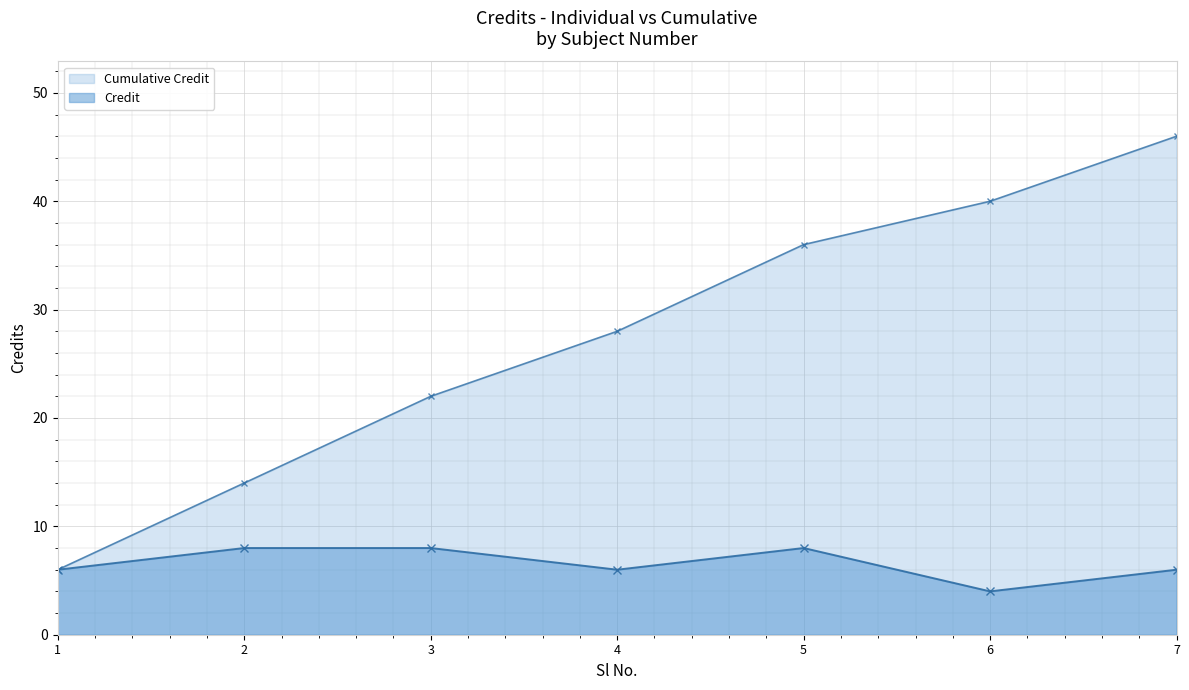

At which label is the value closest to 6?

1